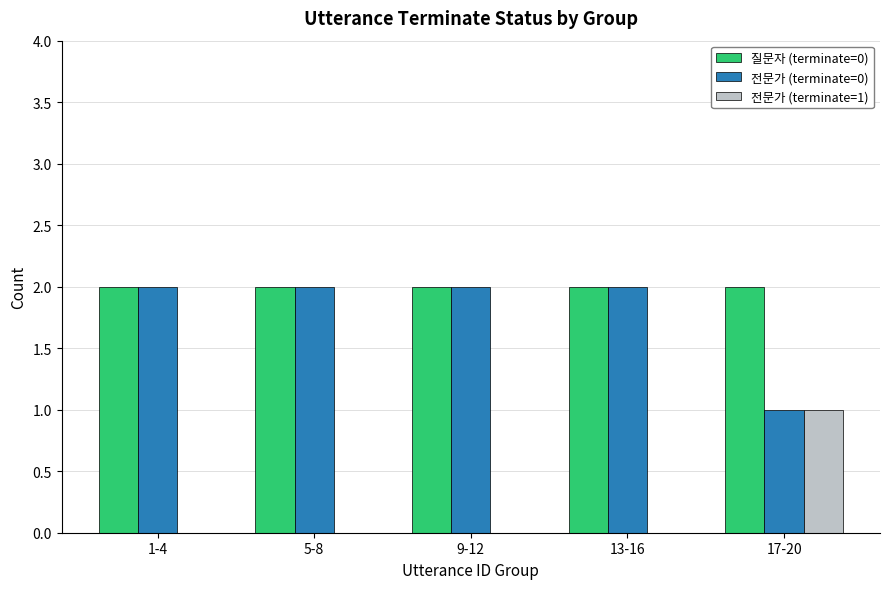

True or false: 질문자 (terminate=0) has a value of 2 at 9-12.

True